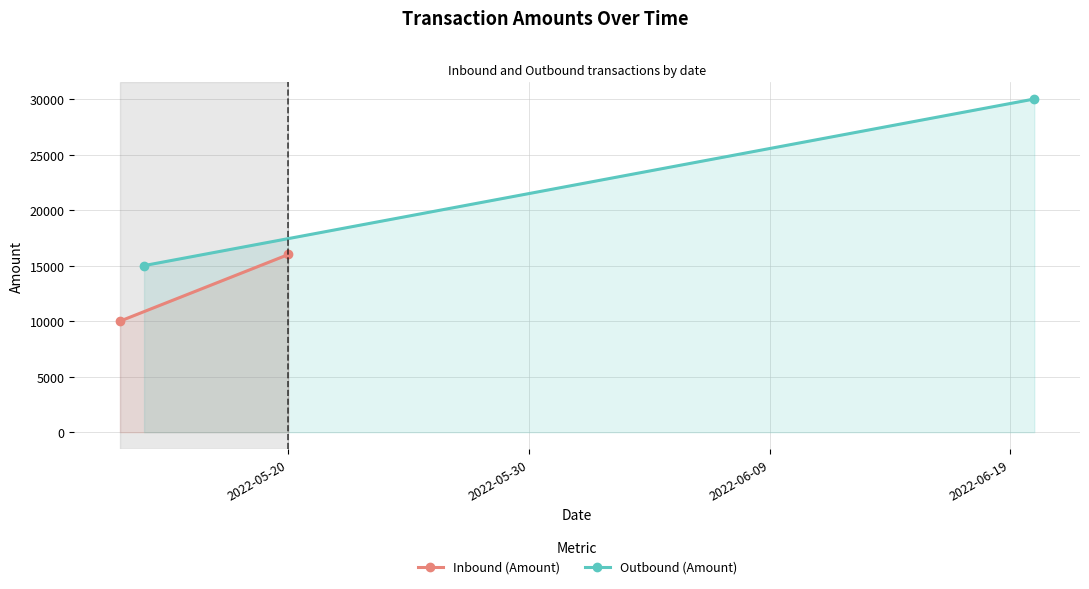

How many lines are shown in the chart?

2